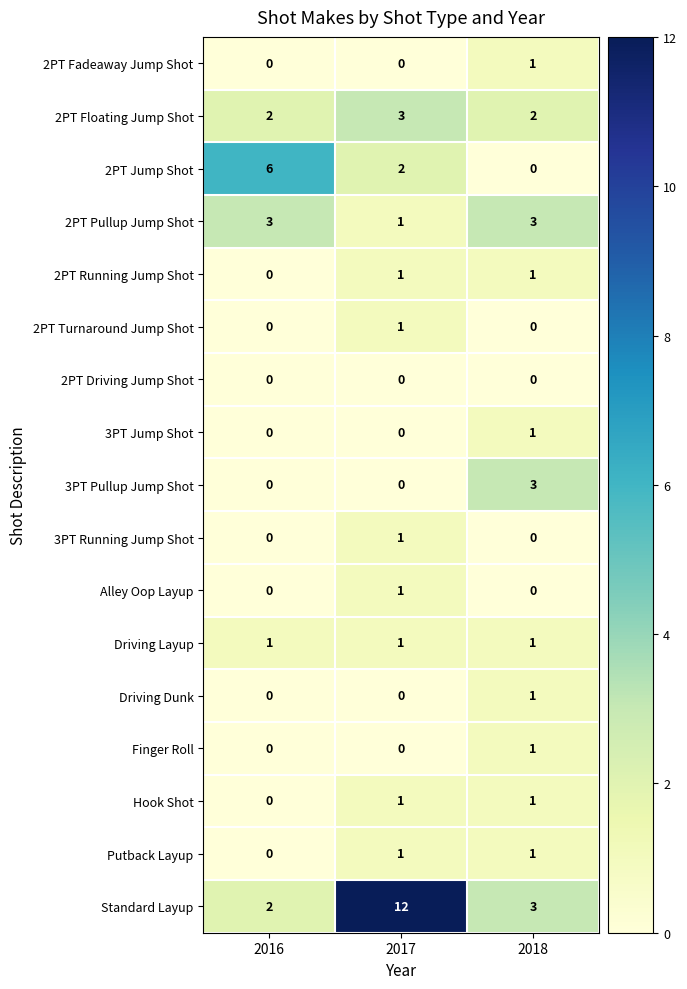

What is the spread (max minus min) of values at 2017?

12